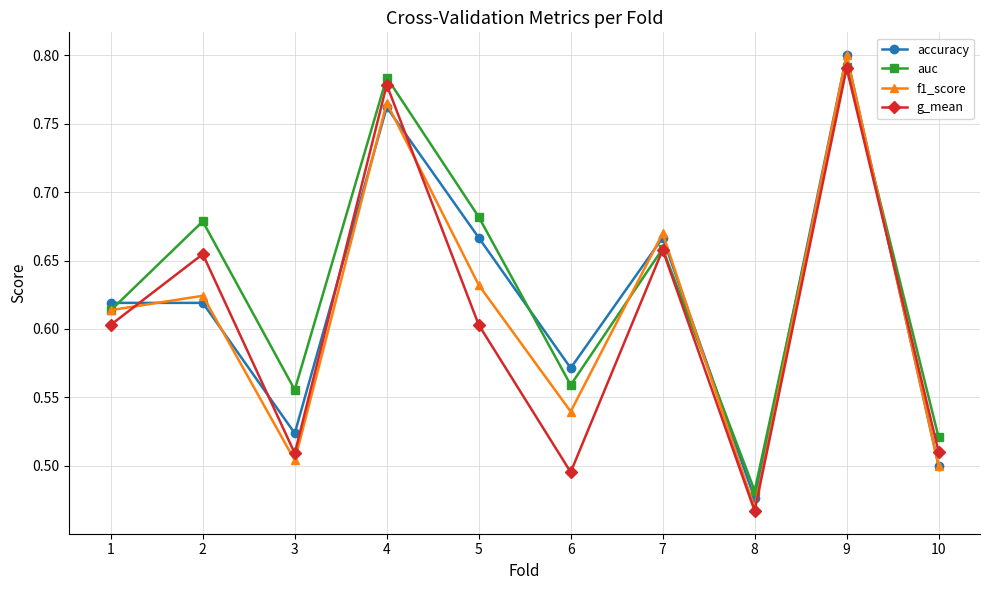

Which category has the highest value in the accuracy series?

9